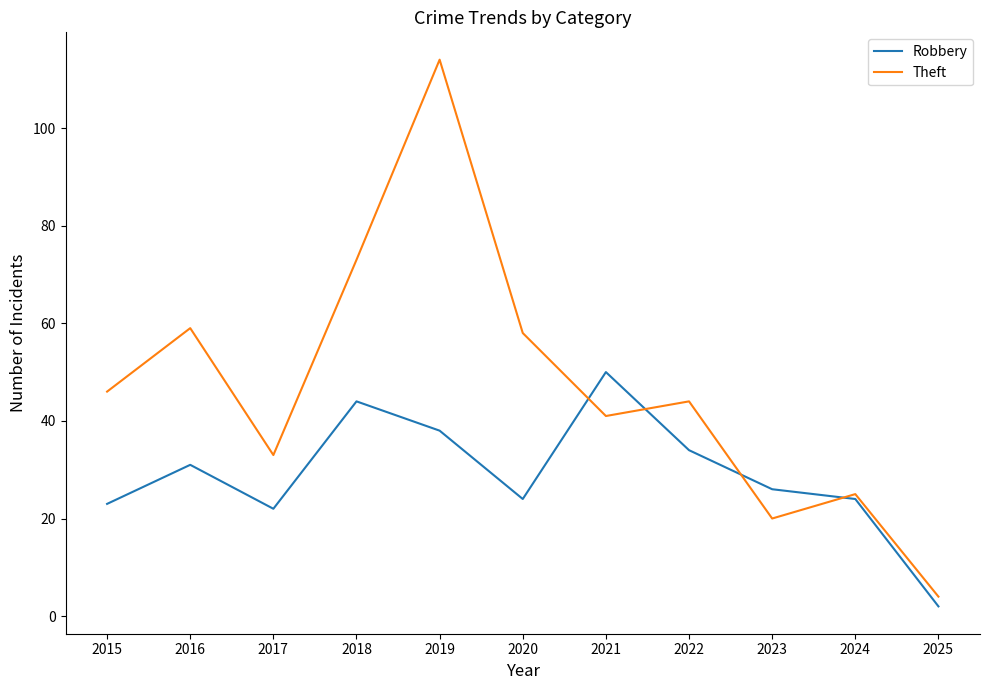

What is the average value of the Theft series?

47